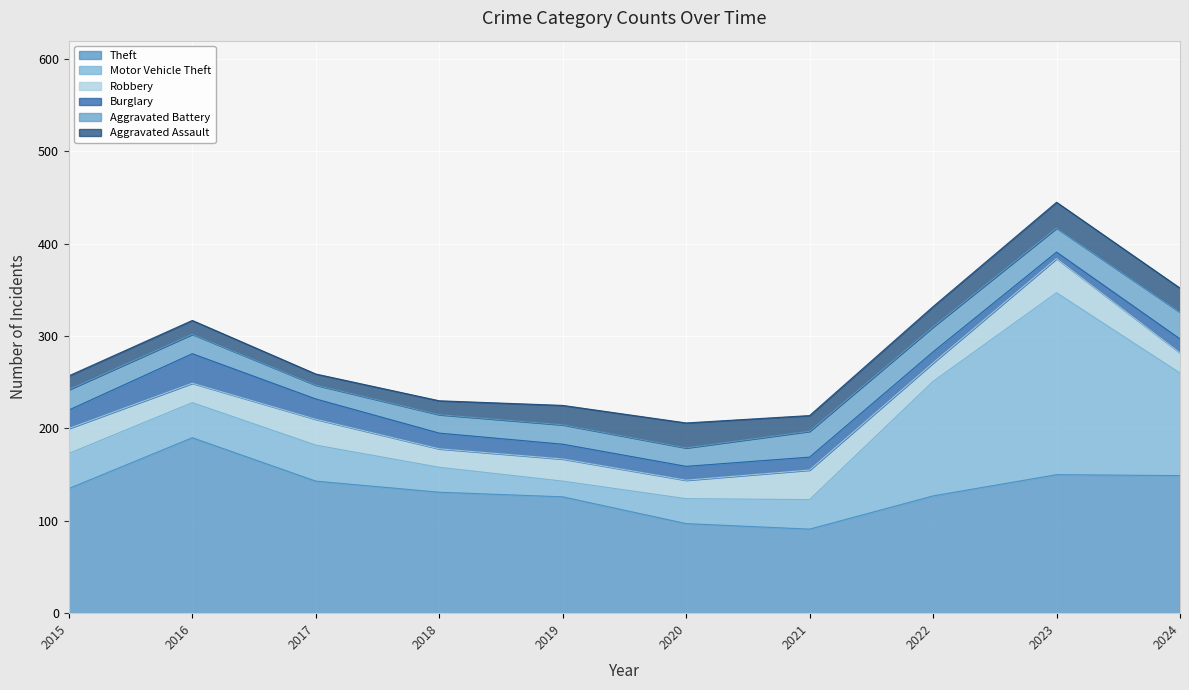

What is the greatest value displayed?

197